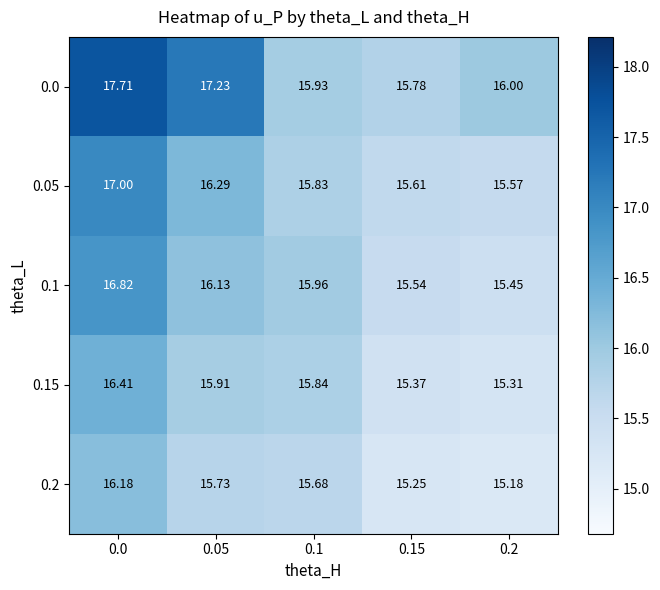

Is the value of 0.0 at 0.1 greater than the value of 0.05 at 0.15?

Yes